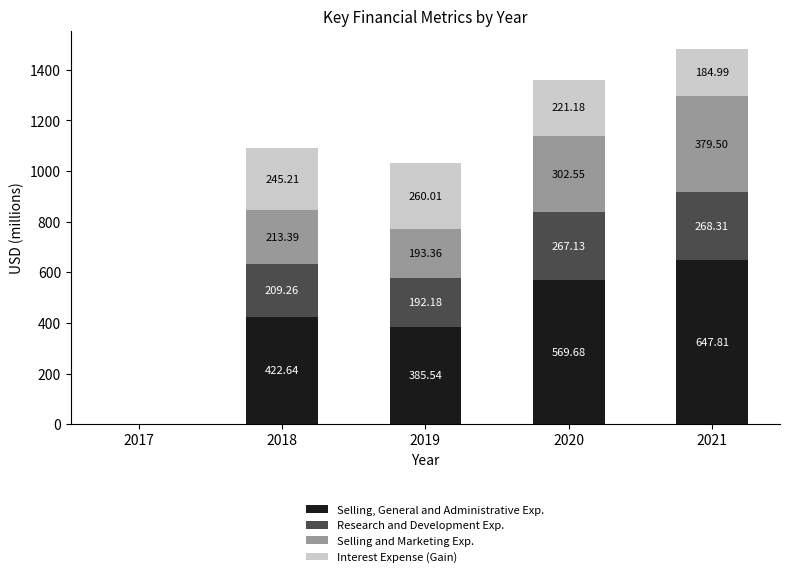

Are the bars horizontal?

No